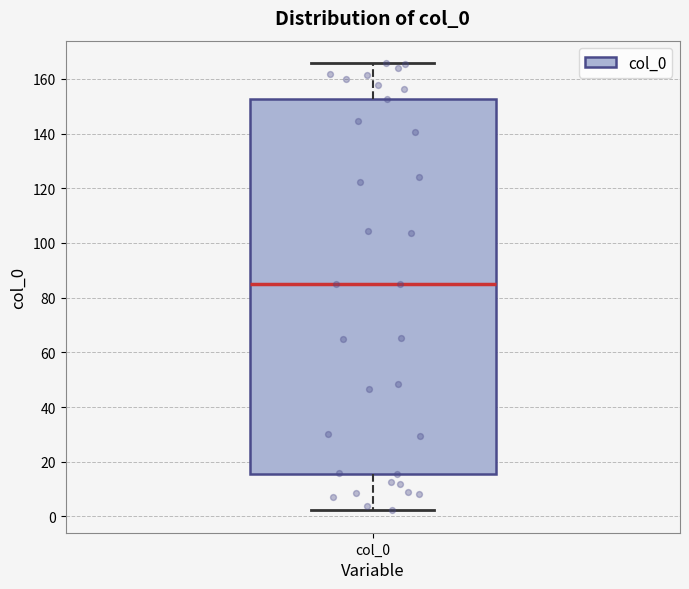

Where does the median line of the box for col_0 sit on the y-axis? The values are not printed on the chart, so give them approximately, as read against the axis.

86